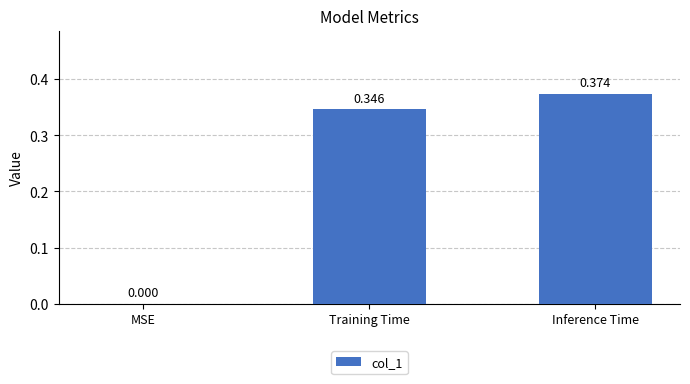

Where is the data nearest to the value 0?

MSE